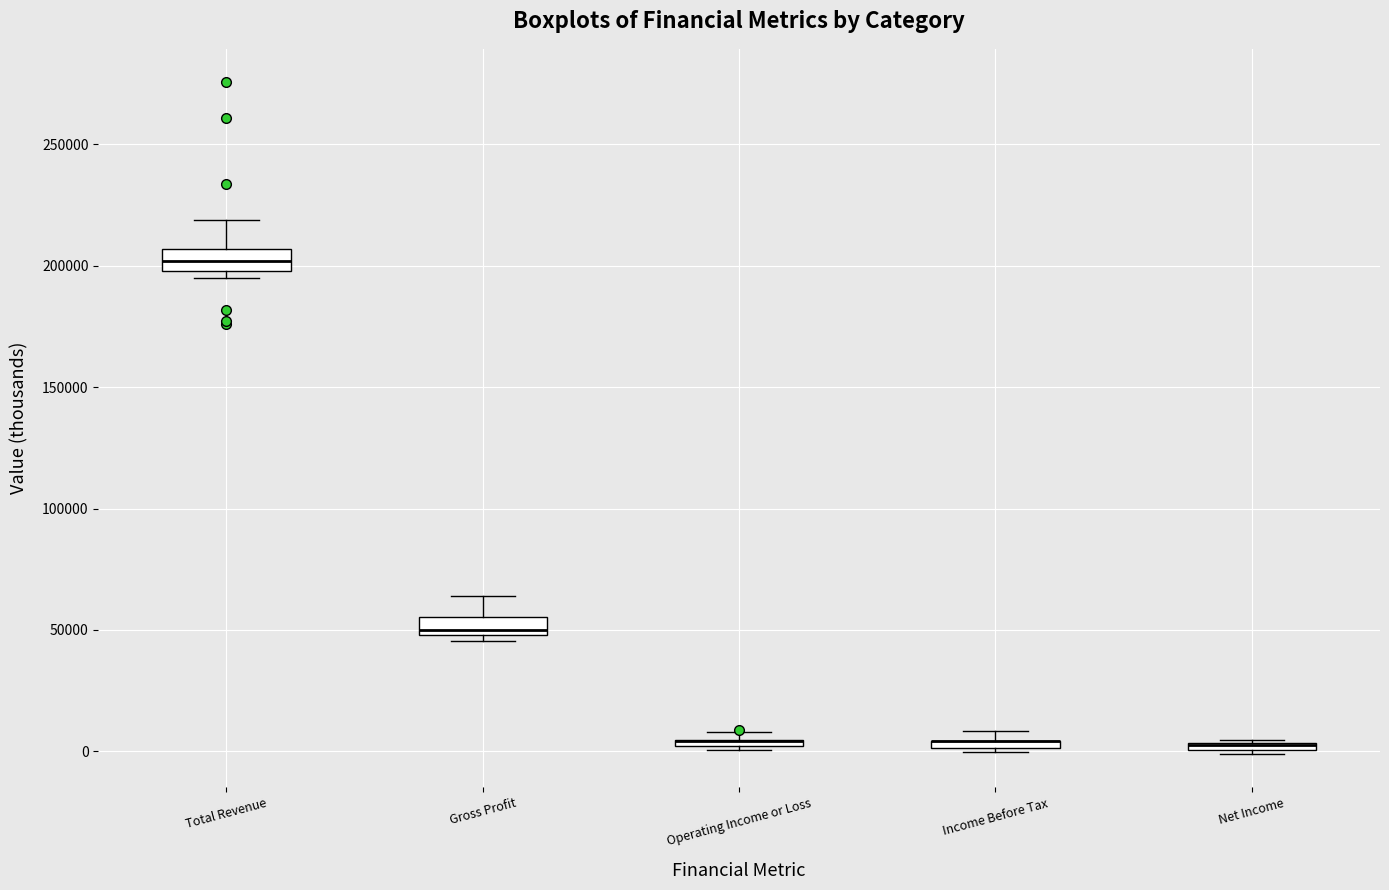

Where does the upper whisker of the box for Total Revenue end on the y-axis? The values are not printed on the chart, so give them approximately, as read against the axis.

220000